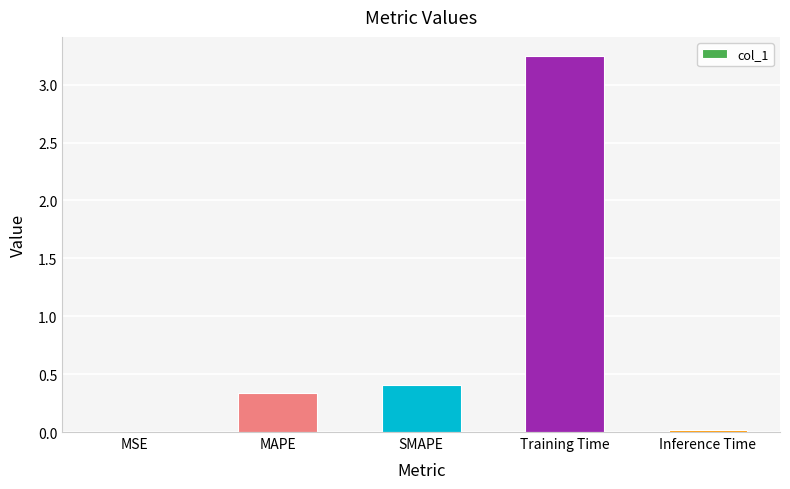

Which label corresponds to the largest value in the chart?

Training Time